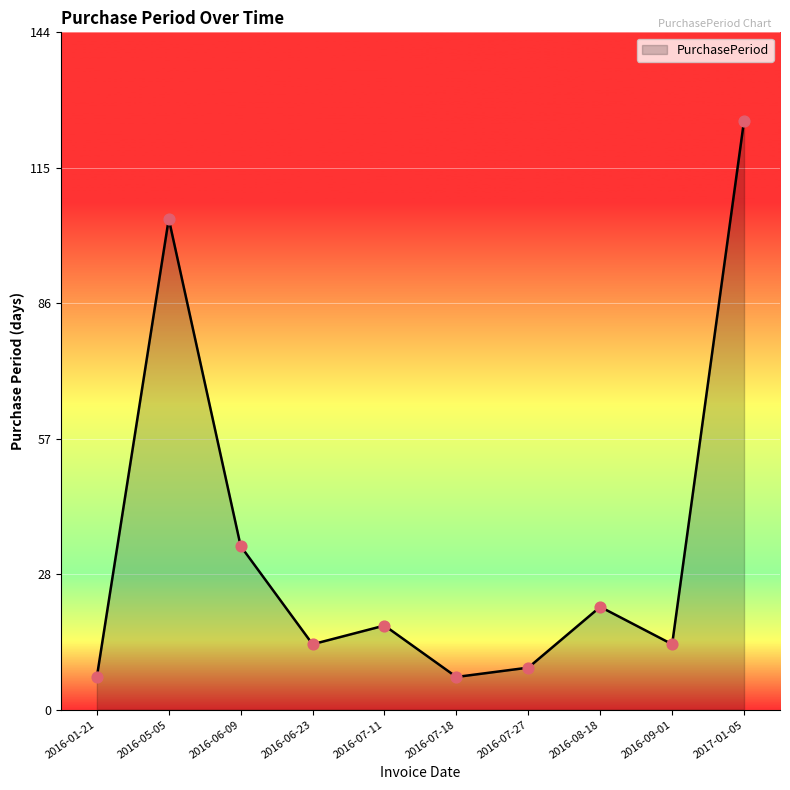

Which has a higher value, 2017-01-05 or 2016-09-01?

2017-01-05